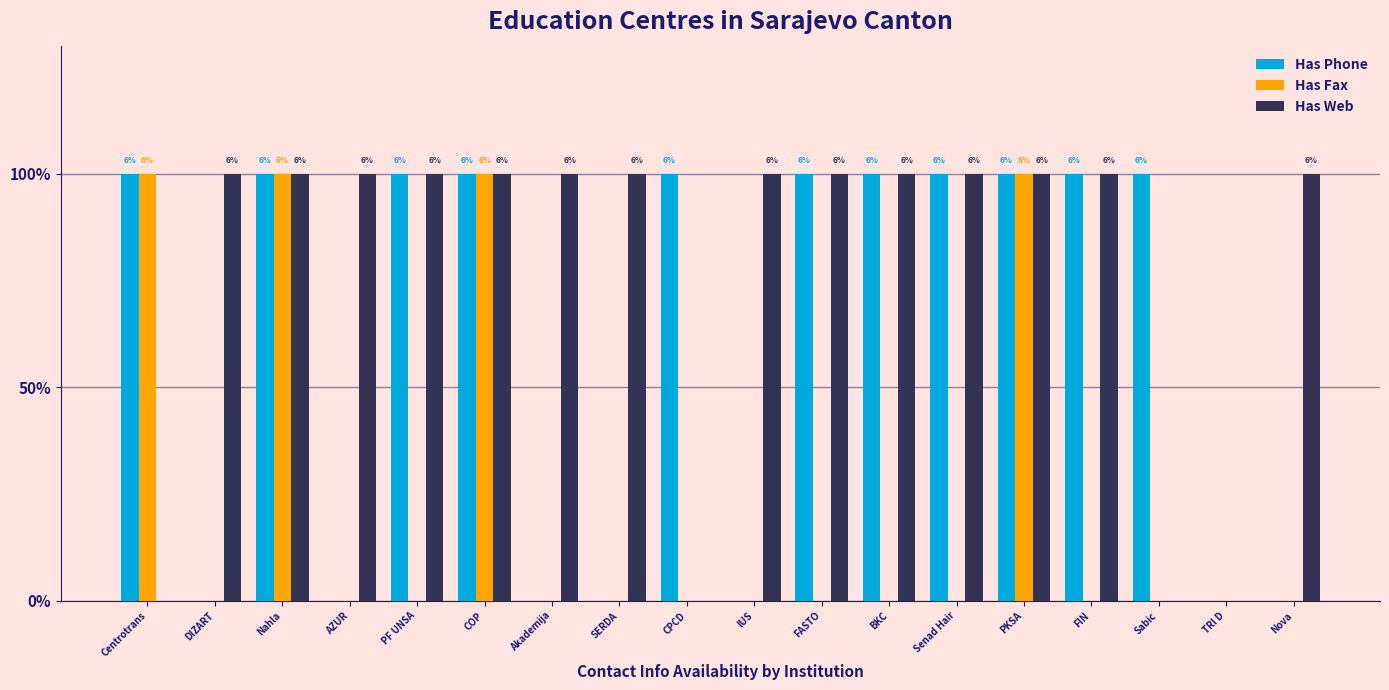

Does the chart contain stacked bars?

No